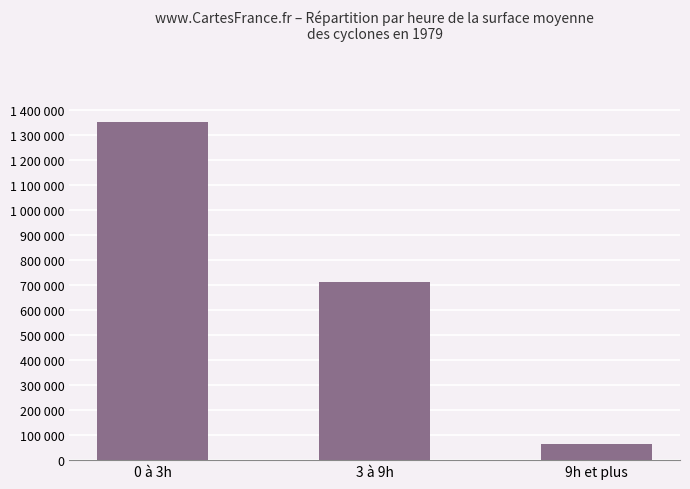

Reading left to right, list all the values displayed in this chart.

0 à 3h=1350781	3 à 9h=712421	9h et plus=63392